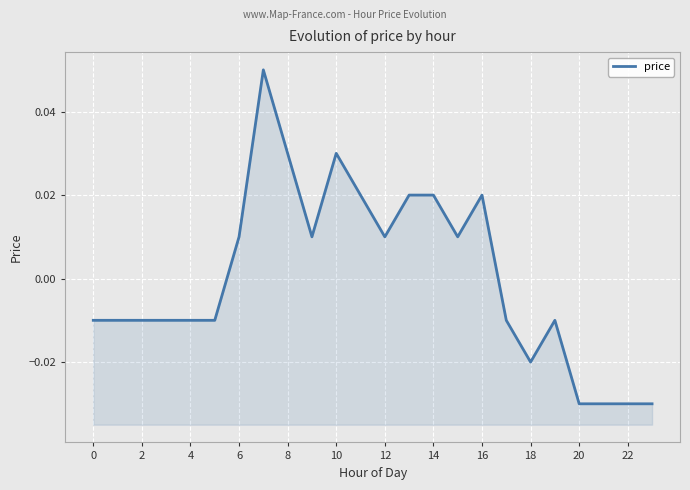

How many values are between 0 and 1?

11